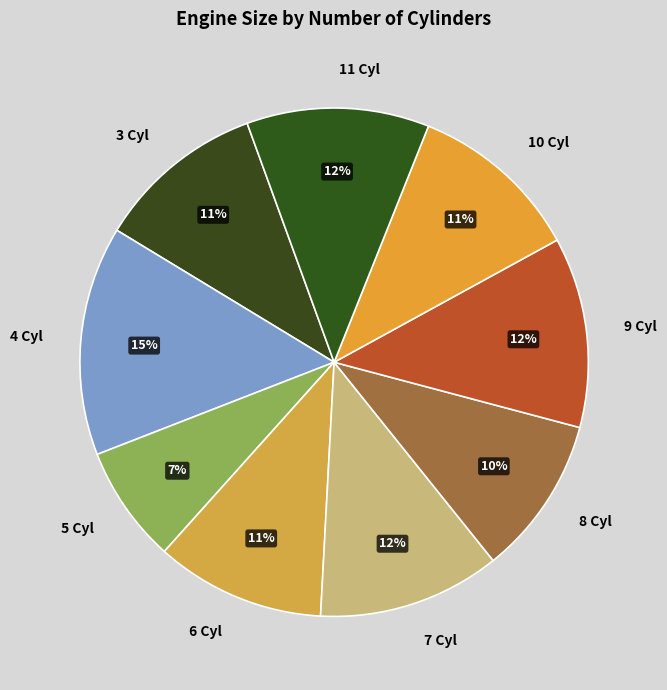

True or false: 9 Cyl accounts for 12% of the total.

True